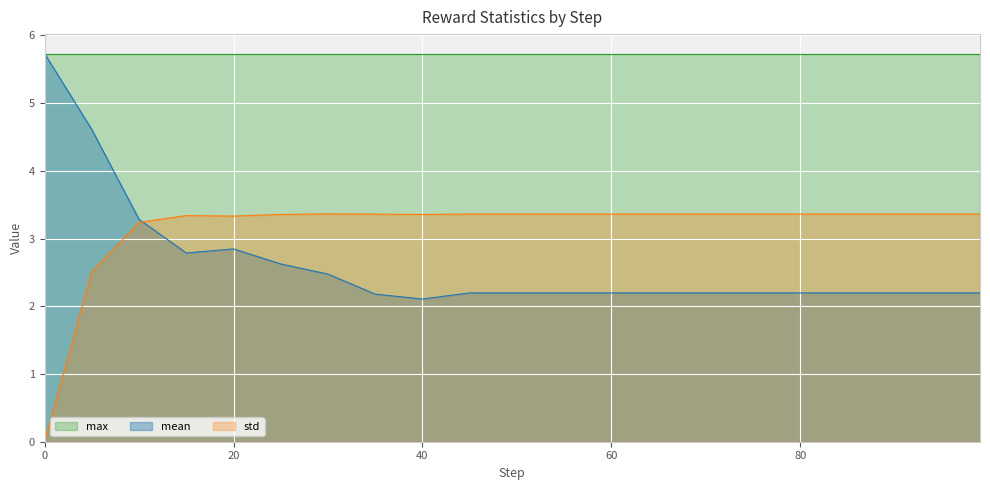

What is the minimum value for mean?

2.1